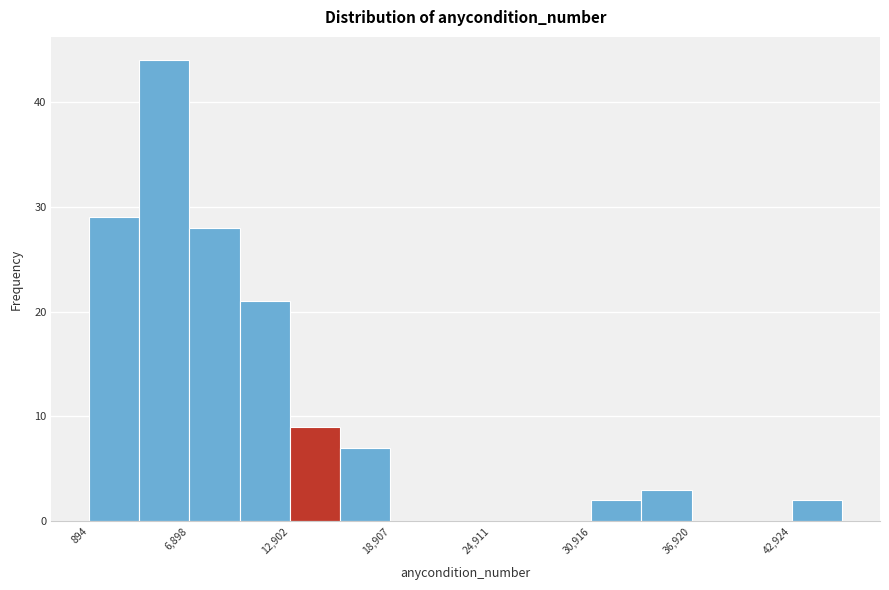

Around what value on the x-axis is the tallest bar? Give the approximate position of its centre, as read against the axis.

5000